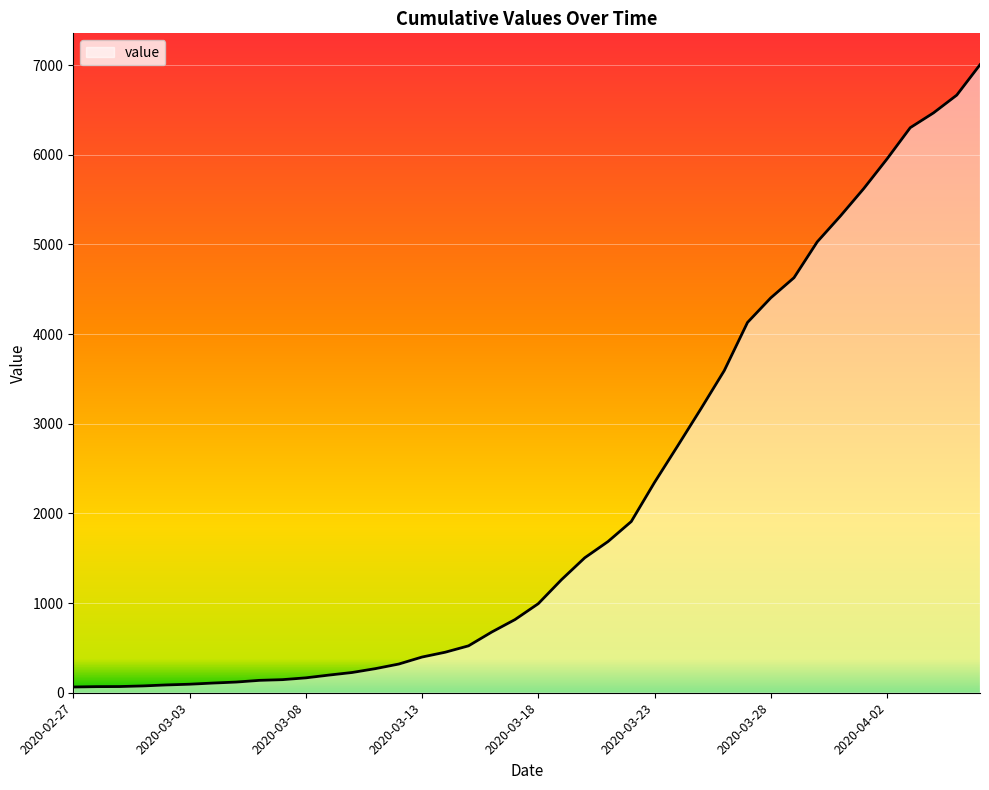

What is the maximum value shown in the chart?

7003